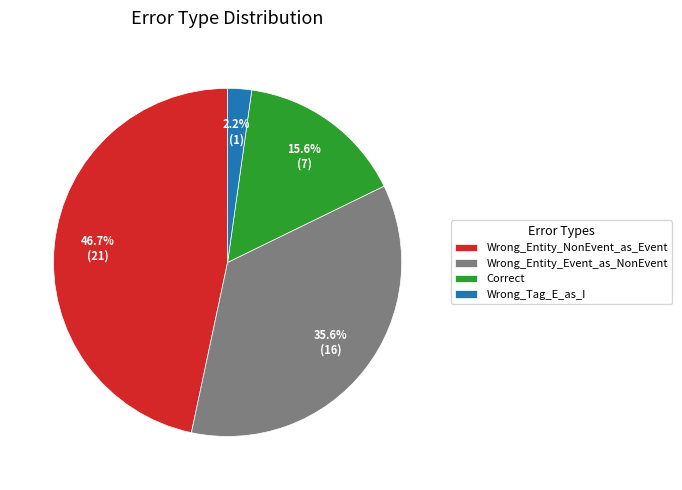

To the nearest percent, what is the combined percentage of Wrong_Entity_NonEvent_as_Event and Correct?

62%